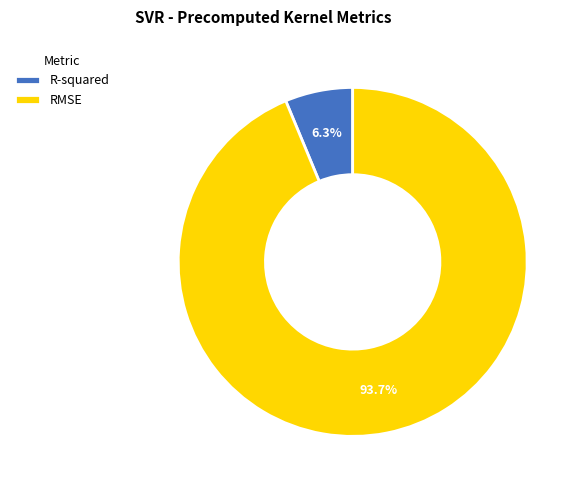

Is it true that R-squared is 6% of the pie?

True